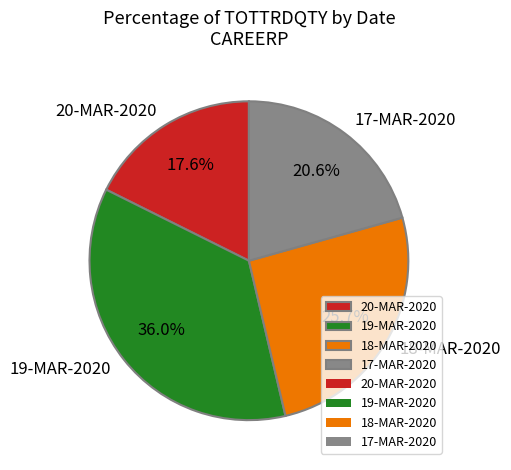

Combined, do 17-MAR-2020 and 18-MAR-2020 account for over 50%?

No